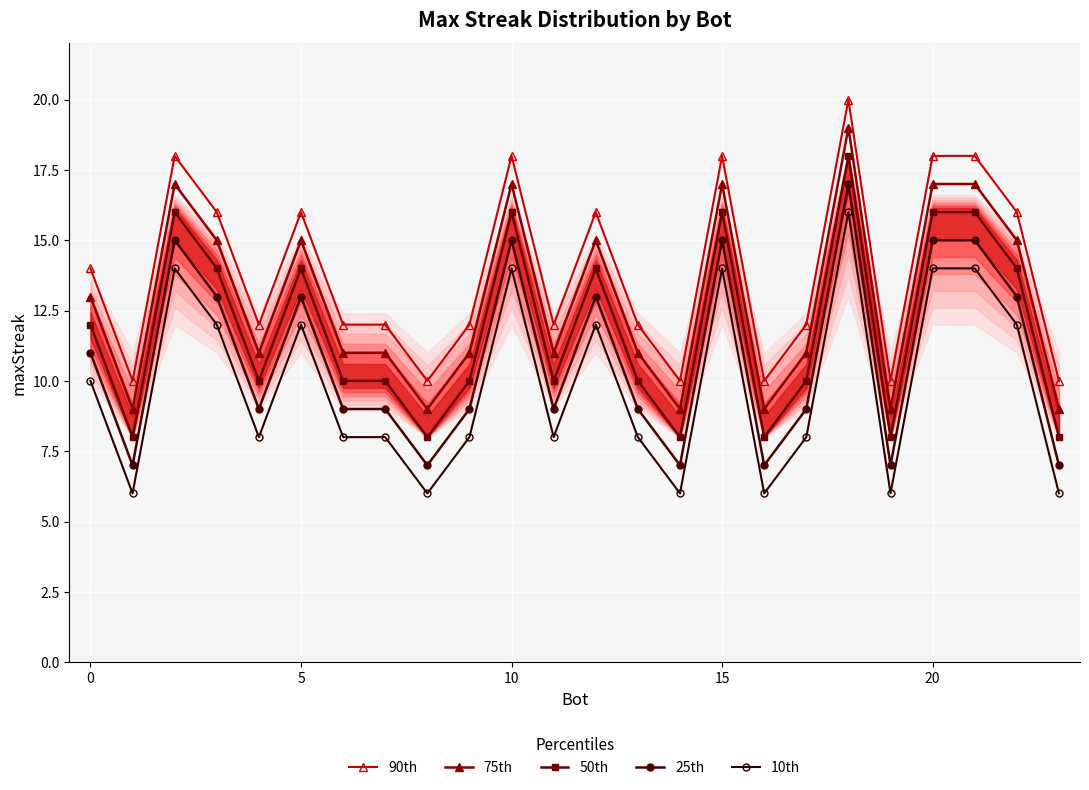

What is the maximum value shown in the chart?

20